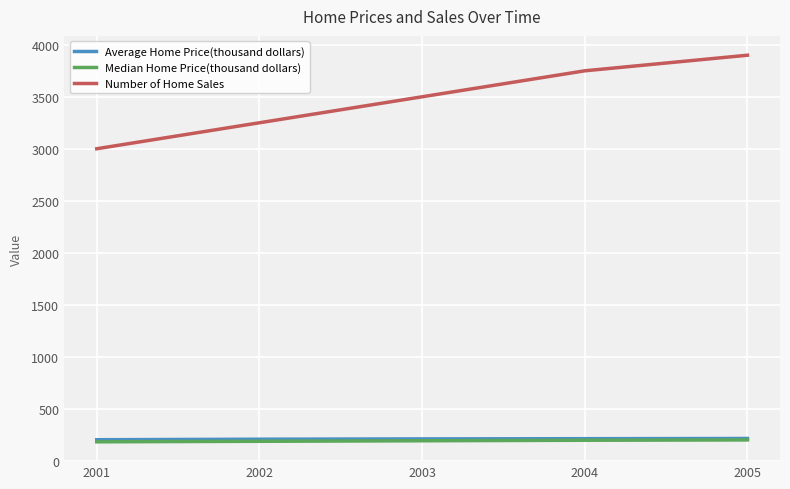

Between 2001 and 2003, which series saw the biggest shift?

Number of Home Sales